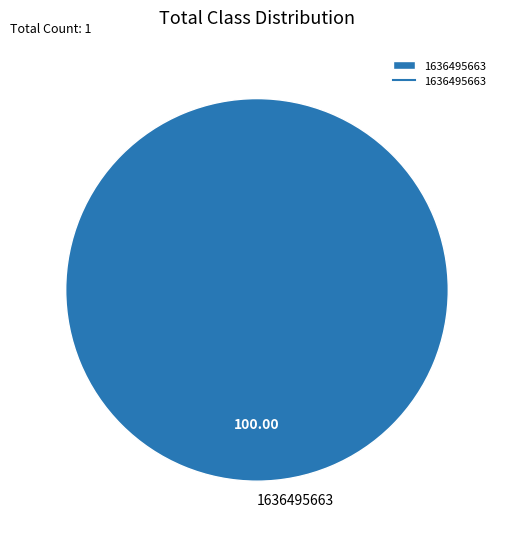

Which category accounts for the majority?

1636495663